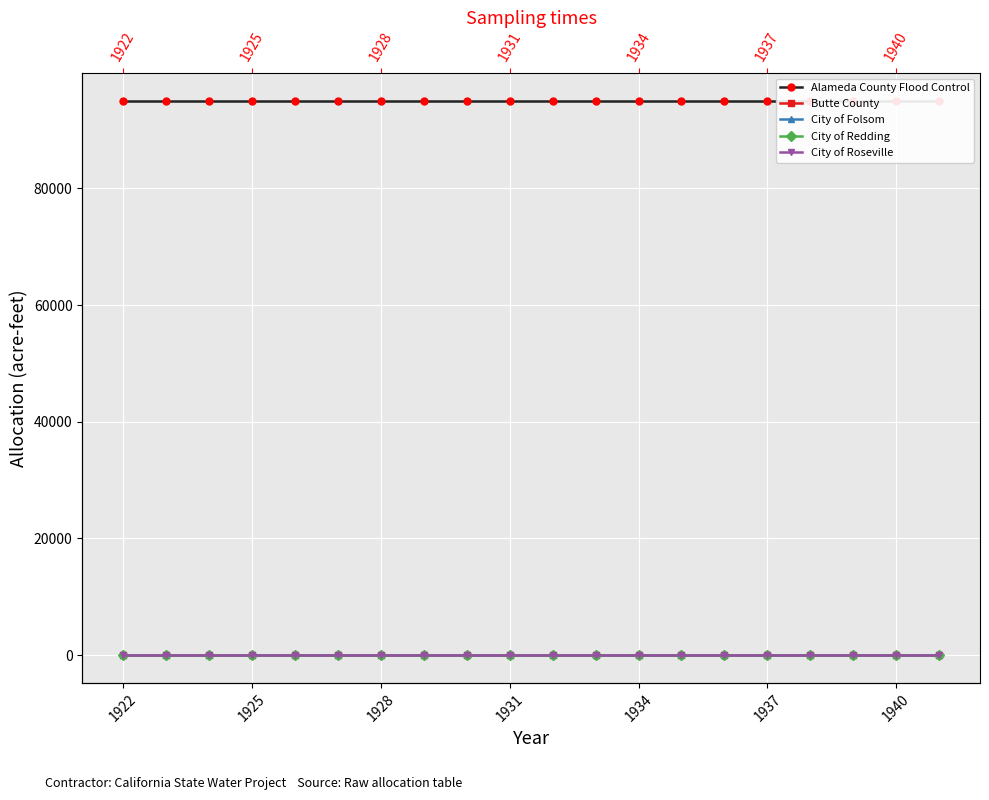

Which label corresponds to the largest value in the chart?

1922